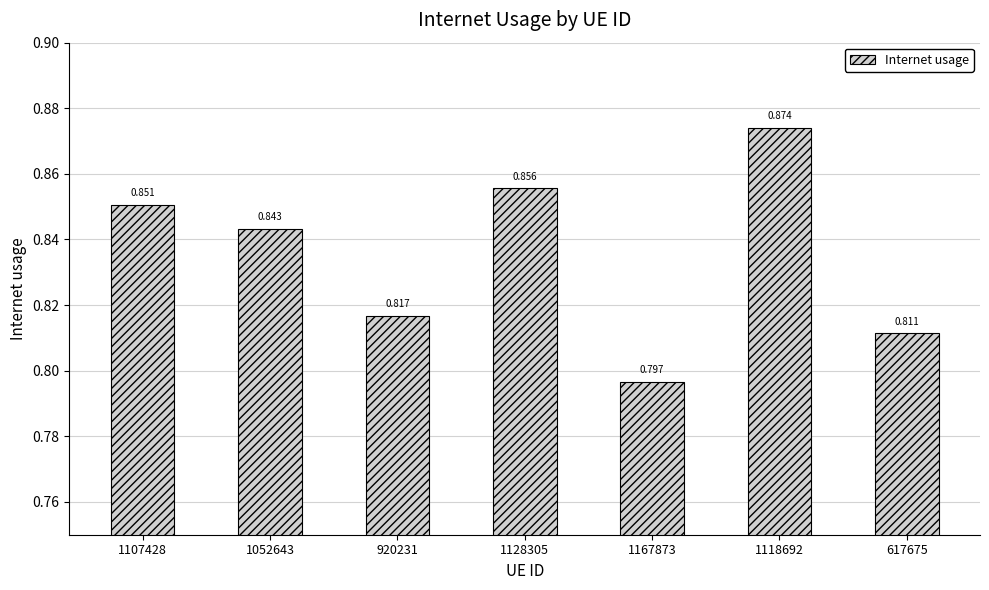

Rank the categories by value from lowest to highest.

1167873, 617675, 920231, 1052643, 1107428, 1128305, 1118692